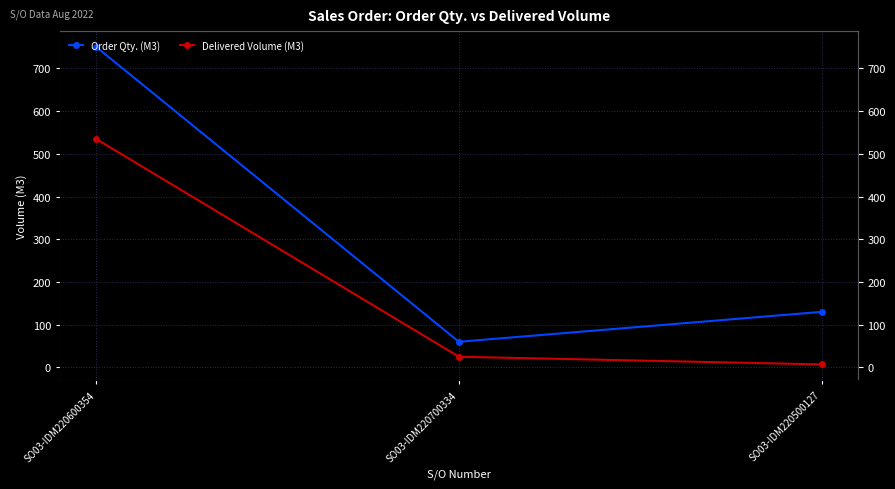

What position from the left is SO03-IDM220500127?

3